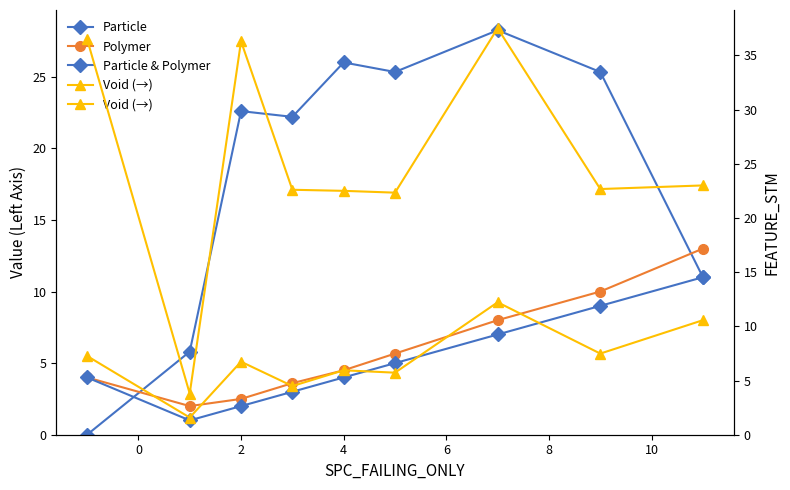

At 4, list the series in order from largest to smallest.

Particle, Void (→), Polymer, Particle & Polymer